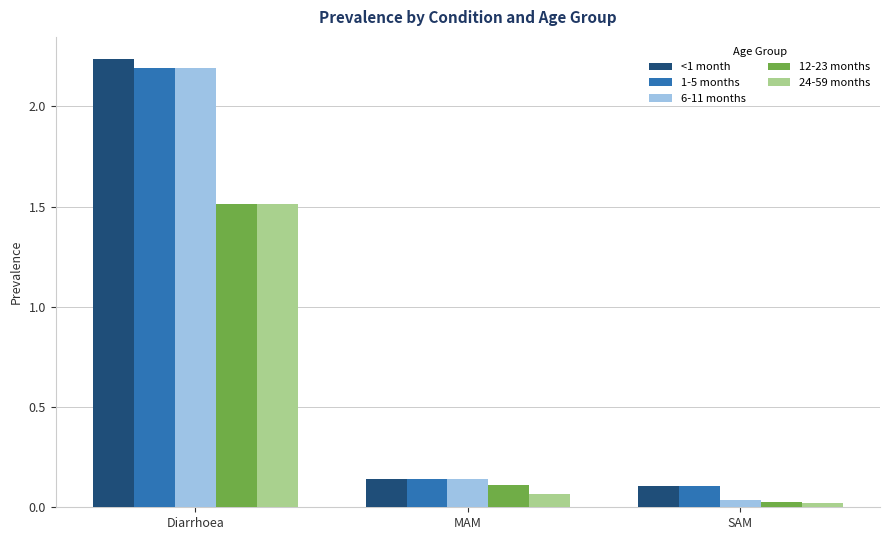

Which category has the highest value across all series?

Diarrhoea